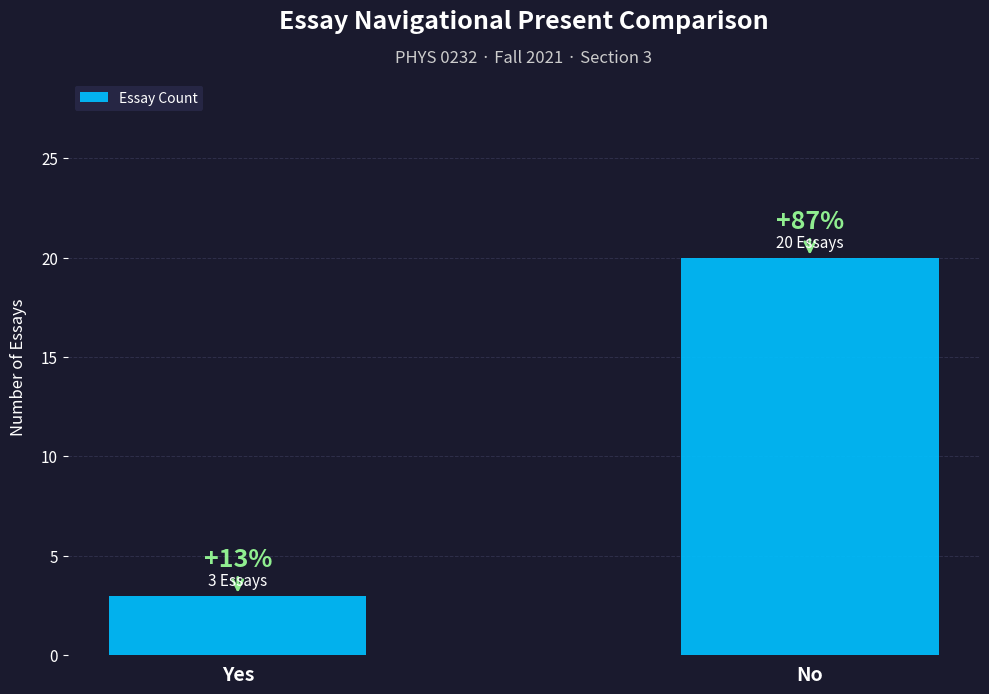

Are the bars horizontal?

No